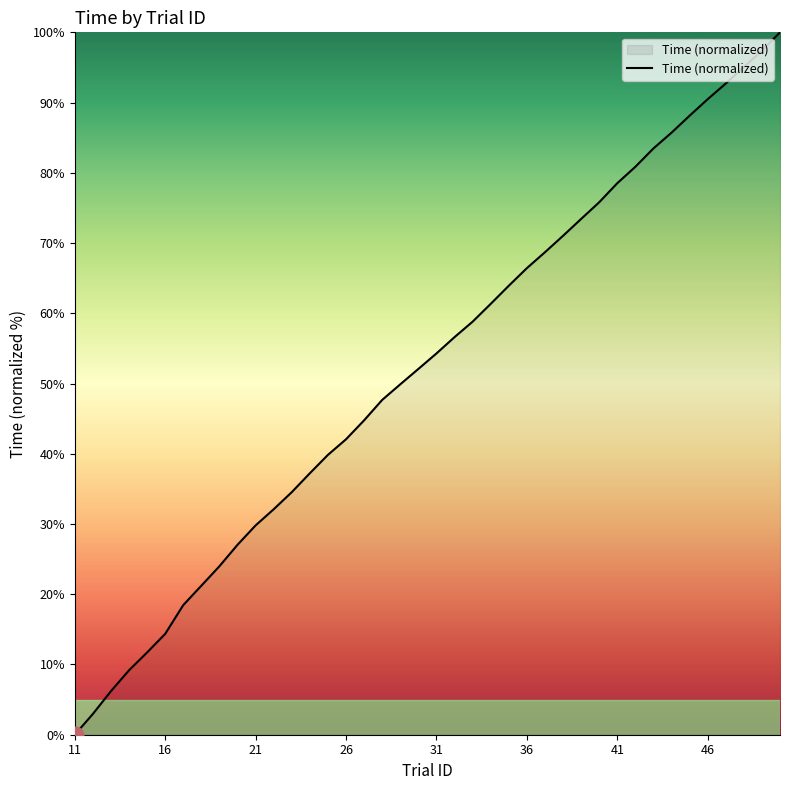

Is this an area chart (filled region under the line)?

No